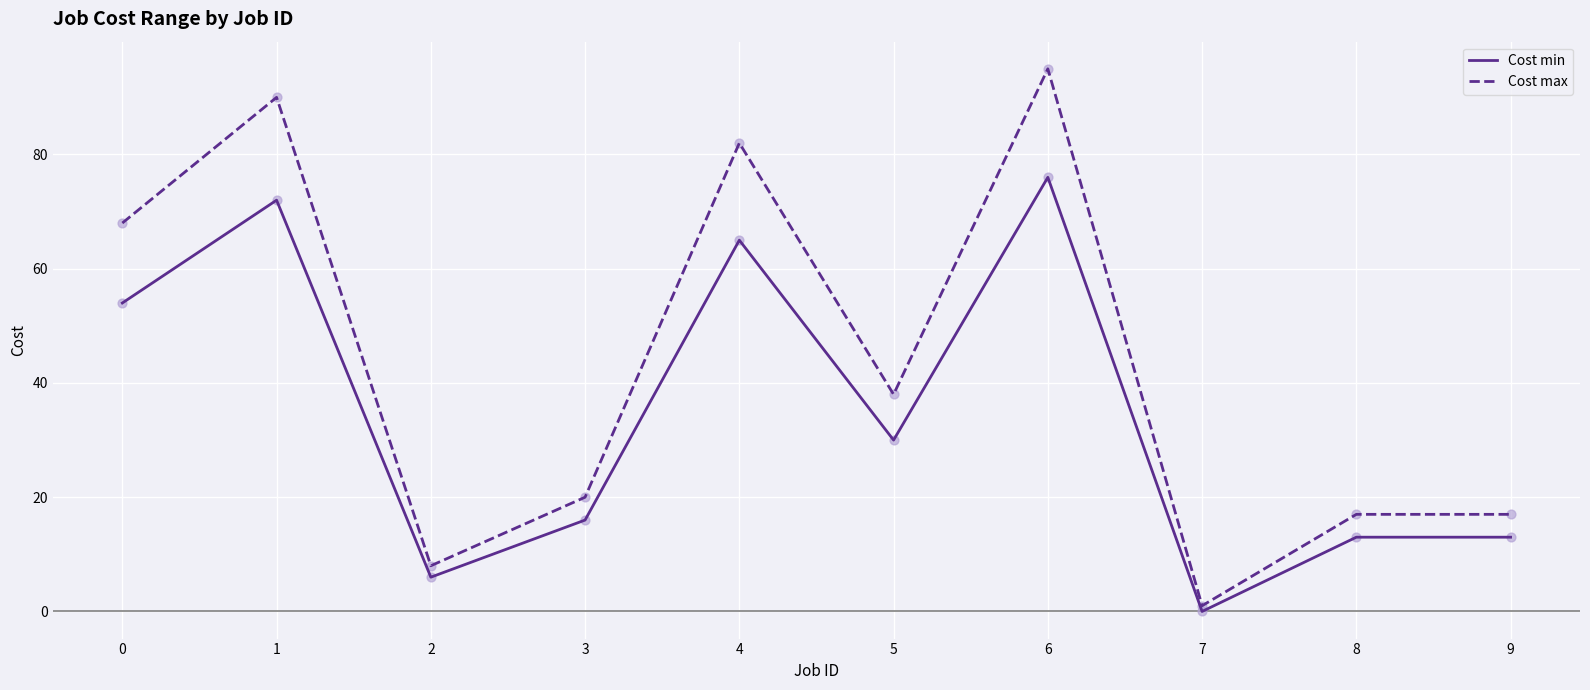

At which category is the sum across all series the highest?

6